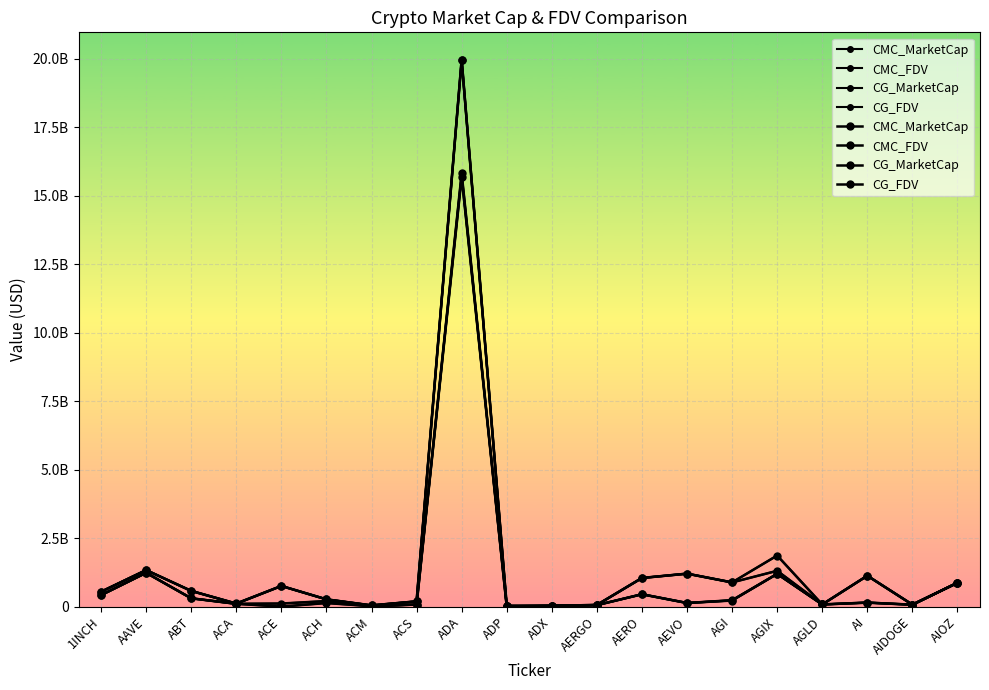

Does the chart display data point markers on the line(s)?

Yes